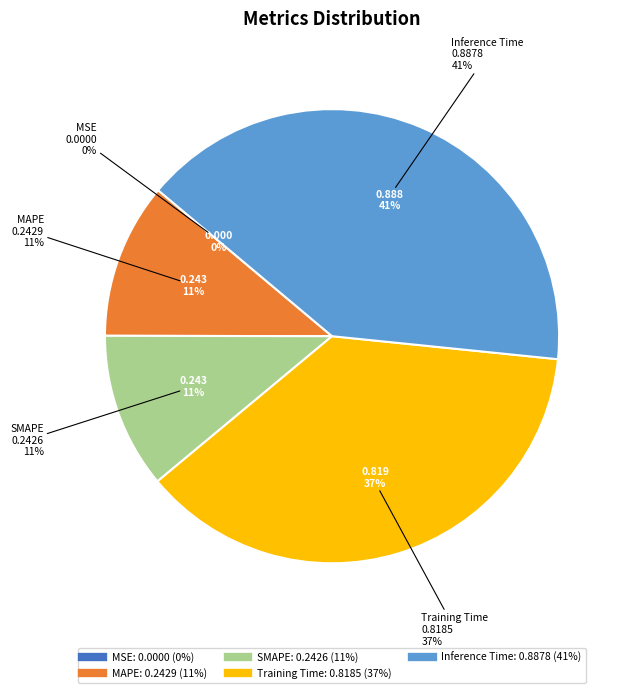

To the nearest percent, what percentage of the pie is SMAPE?

11%